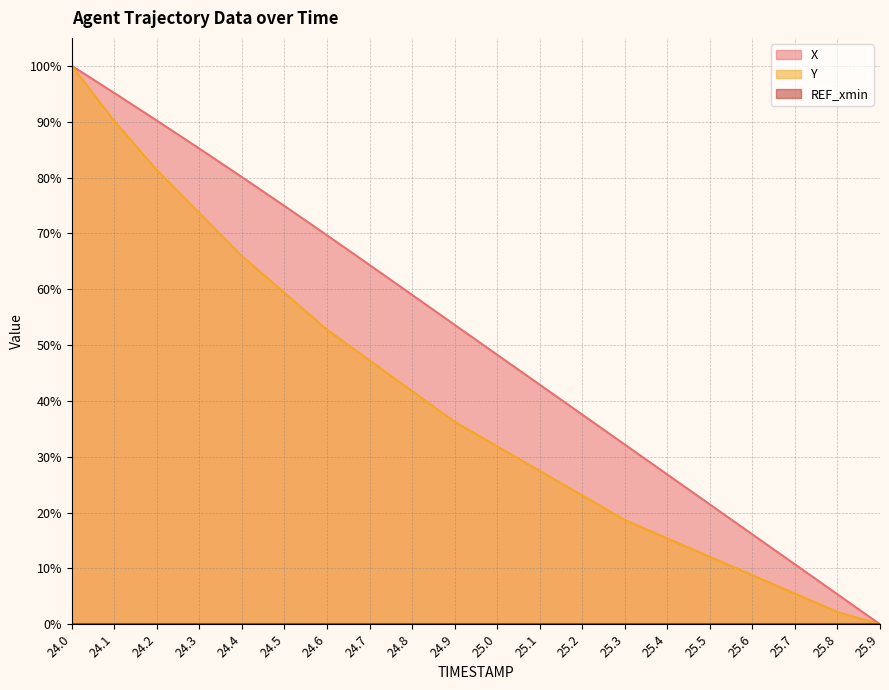

Reading right to left, transcribe all the data shown in this chart.

X: 25.9=0.0	25.8=5.4	25.7=10.7	25.6=16.1	25.5=21.5	25.4=26.8	25.3=32.2	25.2=37.5	25.1=42.9	25.0=48.3	24.9=53.6	24.8=59.0	24.7=64.3	24.6=69.7	24.5=74.9	24.4=80.1	24.3=85.2	24.2=90.2	24.1=95.1	24.0=100.0
Y: 25.9=0.0	25.8=2.2	25.7=5.5	25.6=8.8	25.5=12.1	25.4=15.4	25.3=18.7	25.2=23.1	25.1=27.5	25.0=31.9	24.9=36.3	24.8=41.8	24.7=47.3	24.6=52.7	24.5=59.3	24.4=65.9	24.3=73.6	24.2=81.3	24.1=90.1	24.0=100.0